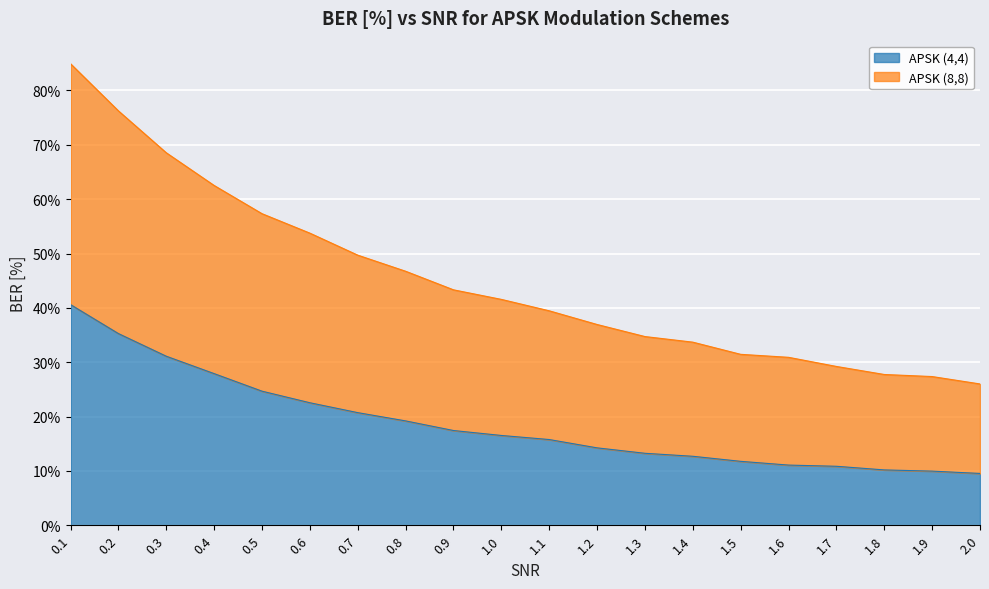

Reading left to right, transcribe all the data shown in this chart.

APSK (4,4): 40.6	35.3	31.1	27.9	24.7	22.5	20.7	19.2	17.4	16.5	15.8	14.2	13.2	12.7	11.8	11.1	10.8	10.2	10.0	9.5
APSK (8,8): 84.9	76.2	68.5	62.5	57.3	53.8	49.7	46.7	43.3	41.6	39.5	36.9	34.7	33.7	31.5	30.9	29.2	27.7	27.4	26.0